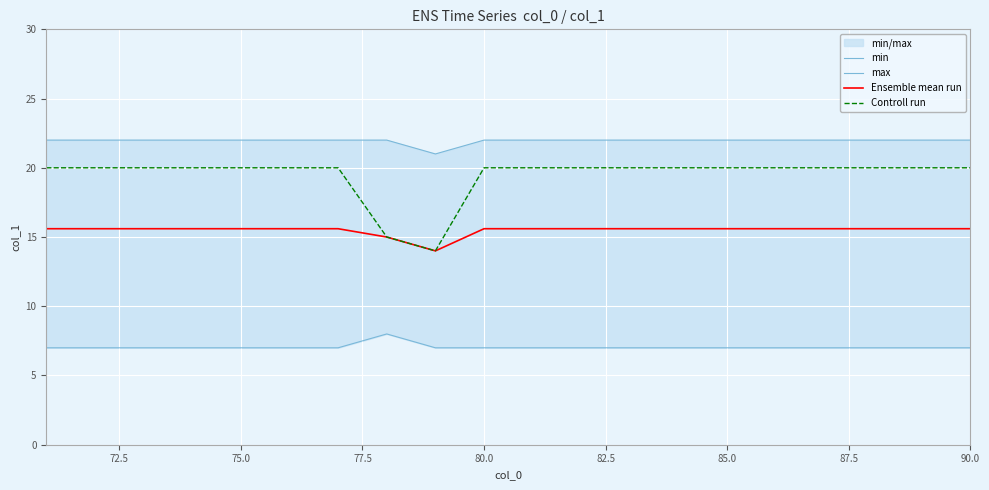

True or false: Controll run and min intersect in this chart.

False